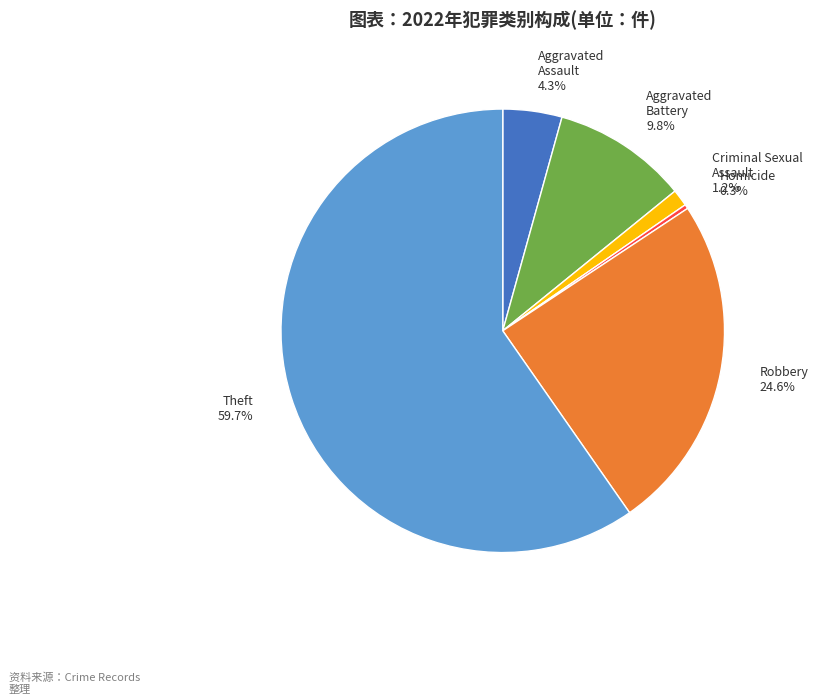

Approximately how many times larger is the value at Aggravated Assault 4.3% compared to Aggravated Battery 9.8%?

0.4